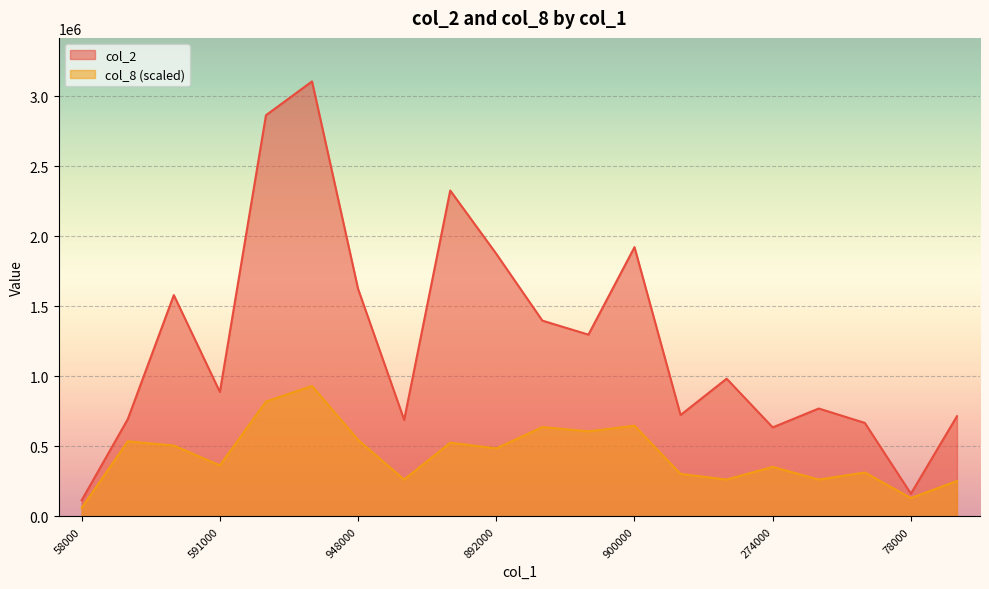

True or false: col_2 has more than 2 points higher than both neighbors.

True